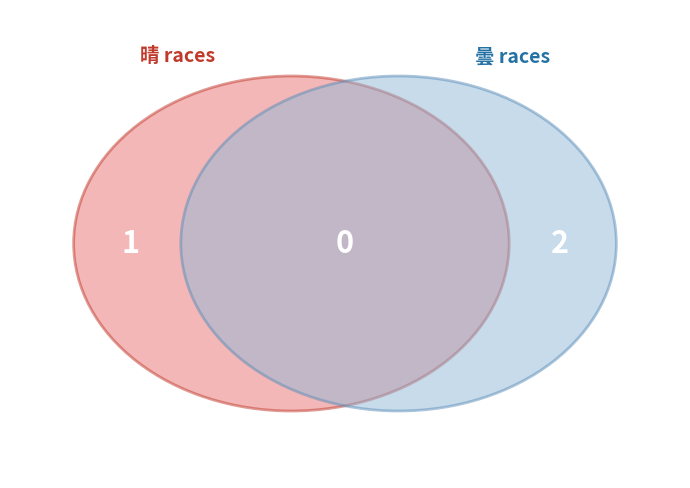

Which has a higher value, 曇 or 曇?

曇